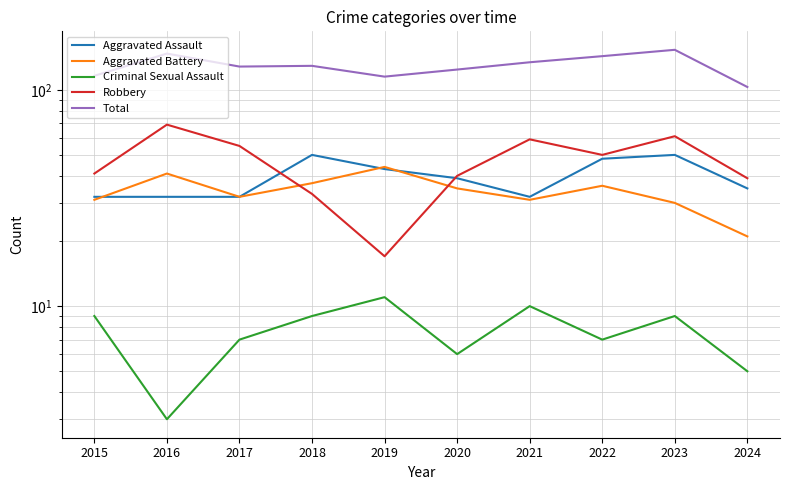

How many series are shown in this chart?

5